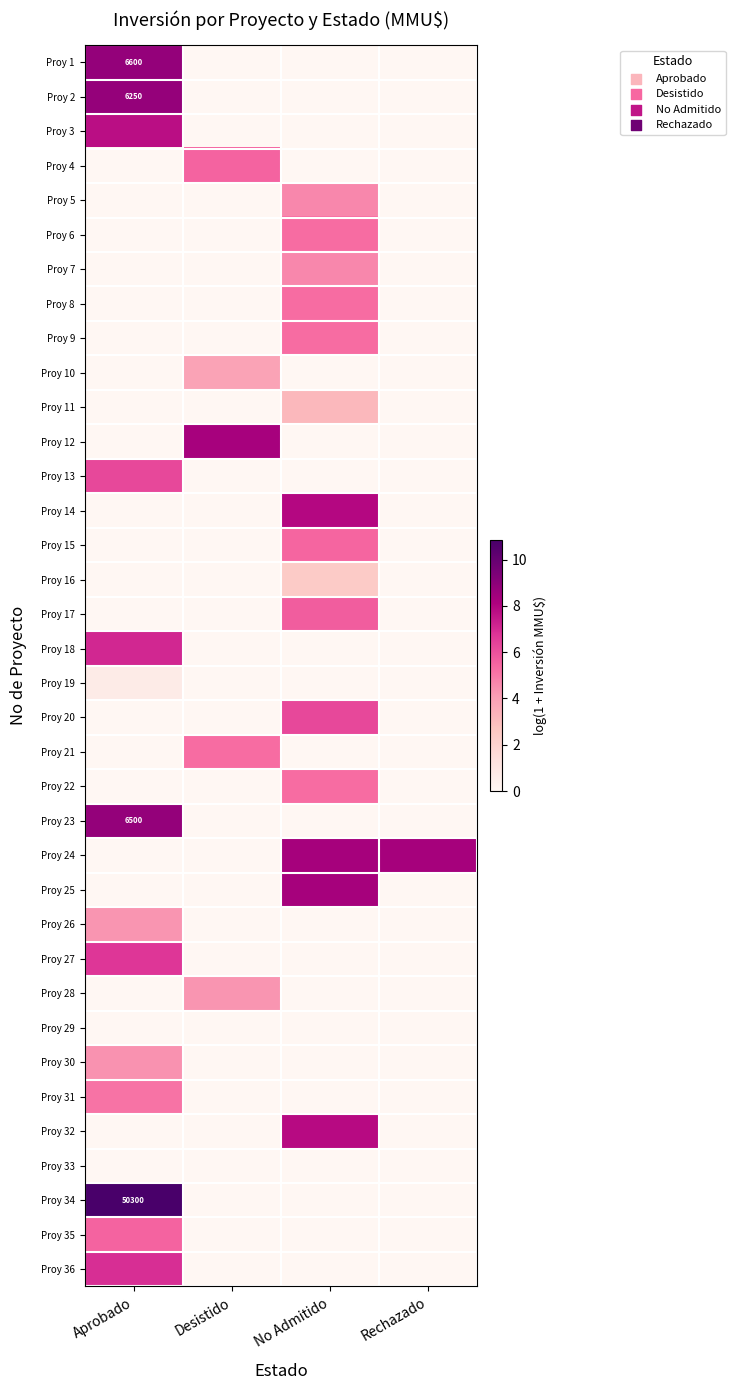

Which label corresponds to the smallest value in the chart?

Desistido